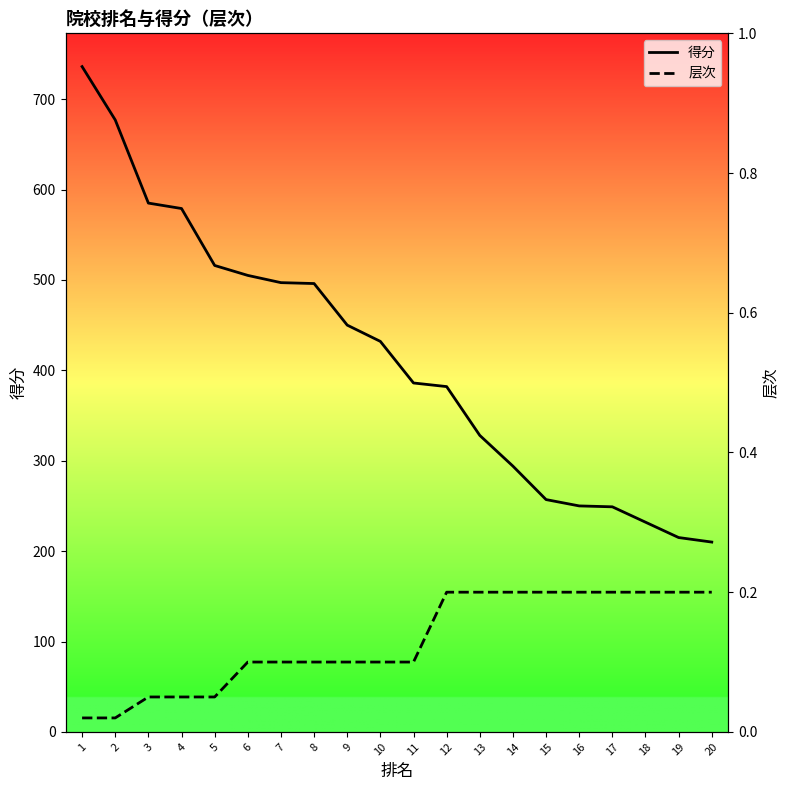

Rank the series by their average value, from lowest to highest.

层次, 得分